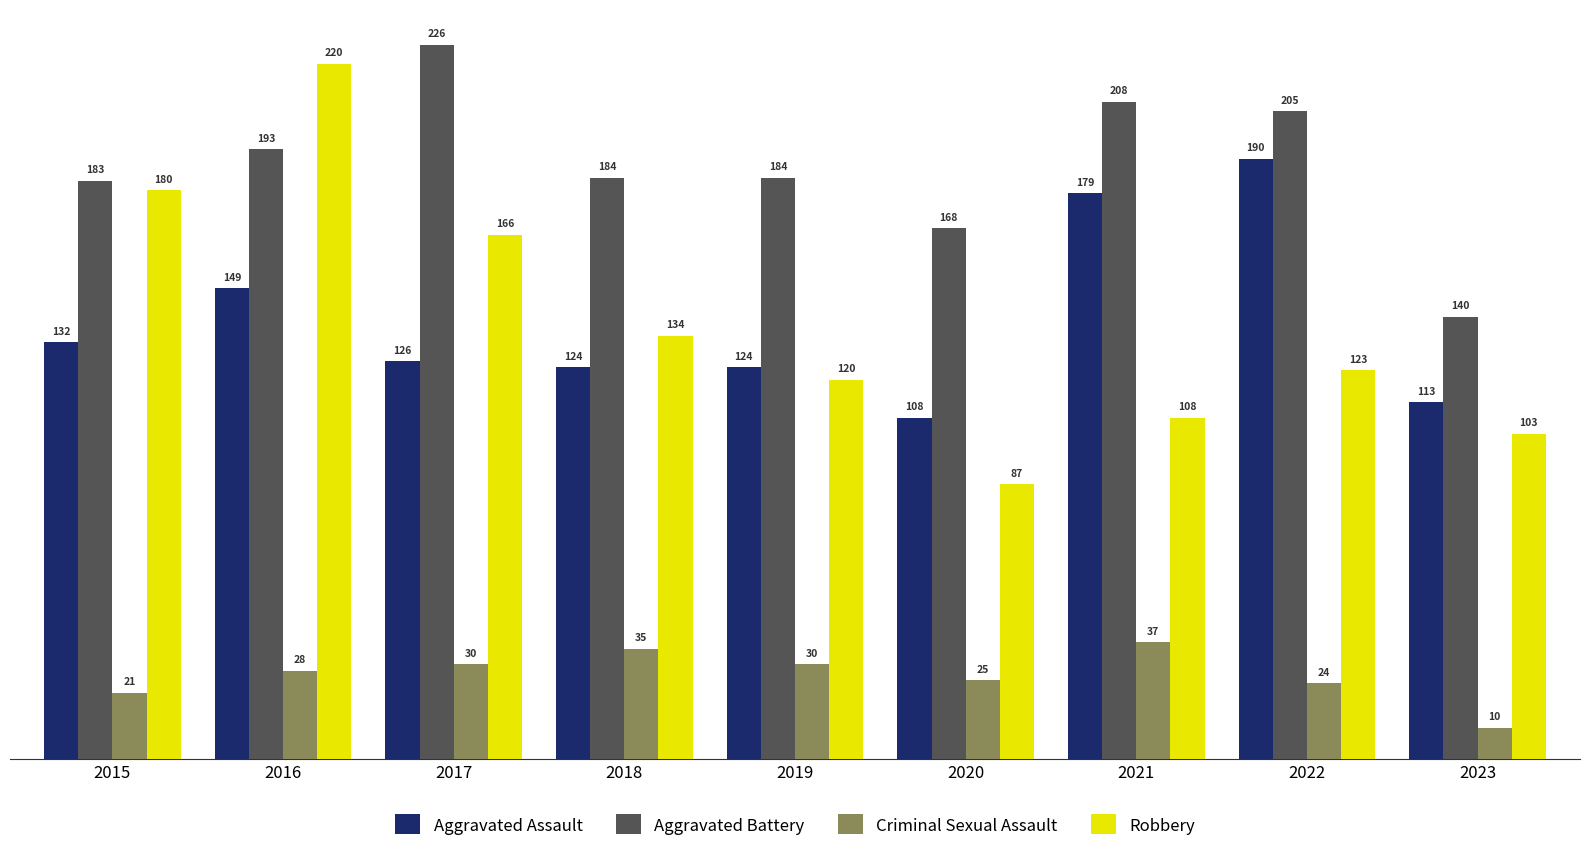

At which label does Aggravated Battery first exceed 184?

2016